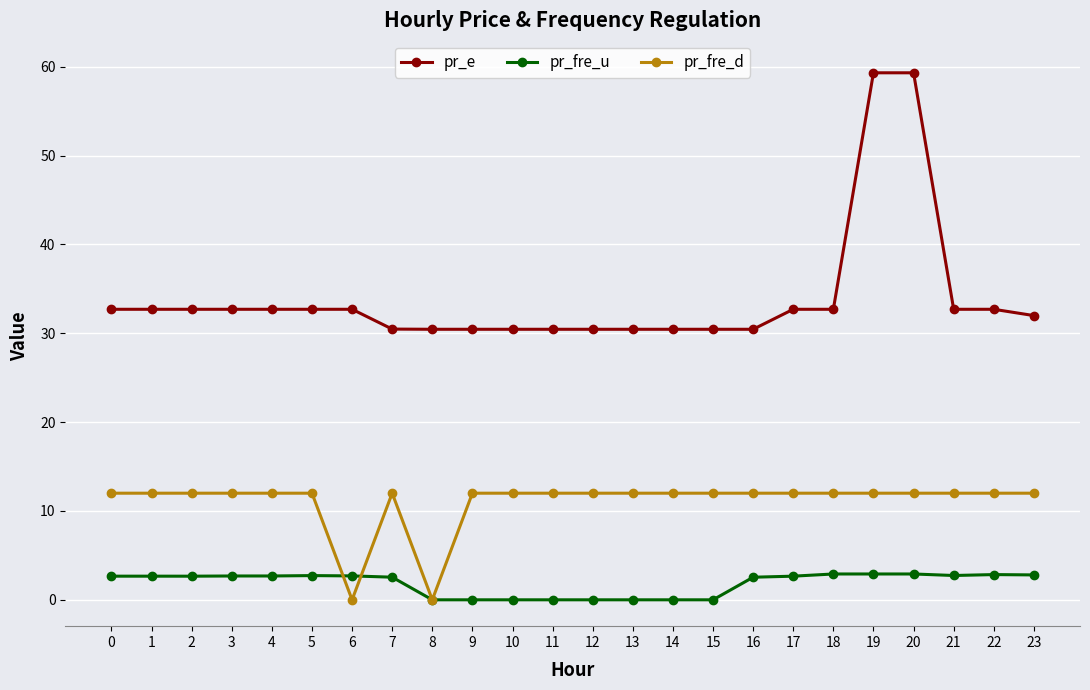

What is the difference between the highest and lowest values at 1?

30.0